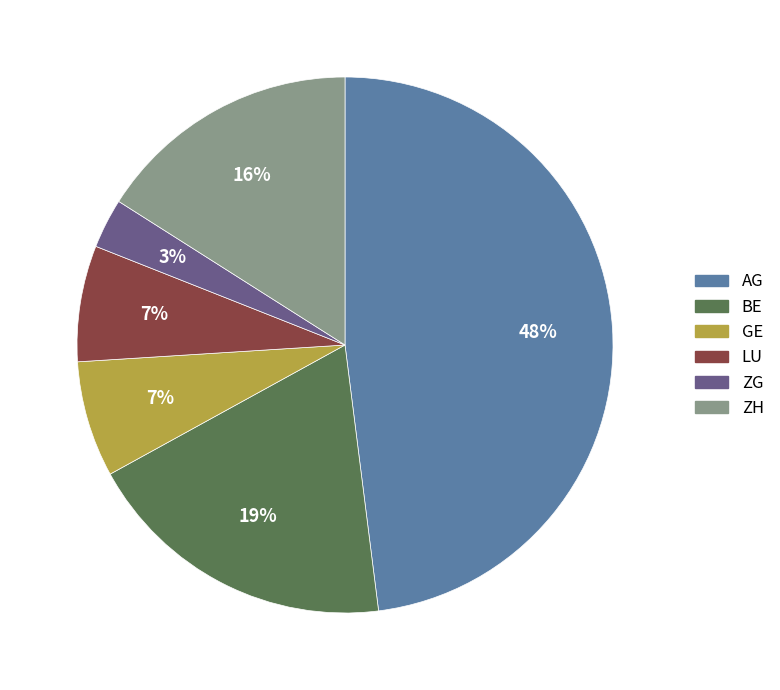

To the nearest percent, what is the average slice percentage?

17%